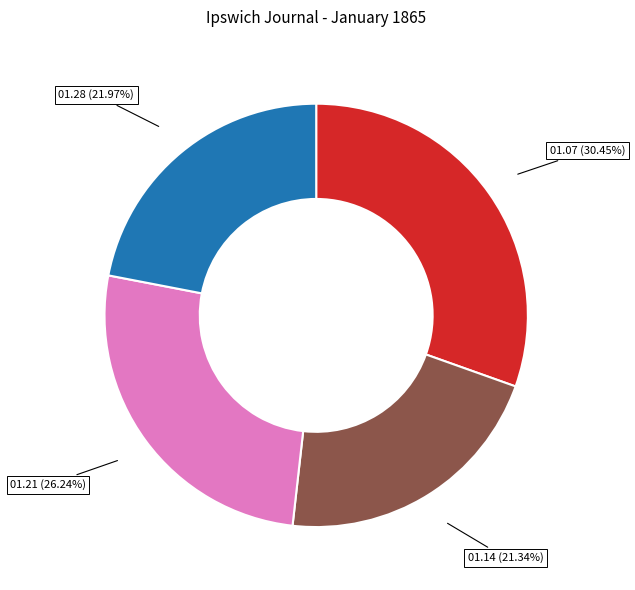

Does any single category account for the majority?

No